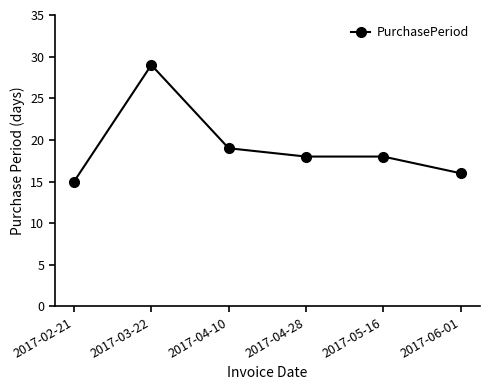

What is the label of the 2nd point from the right?

2017-05-16